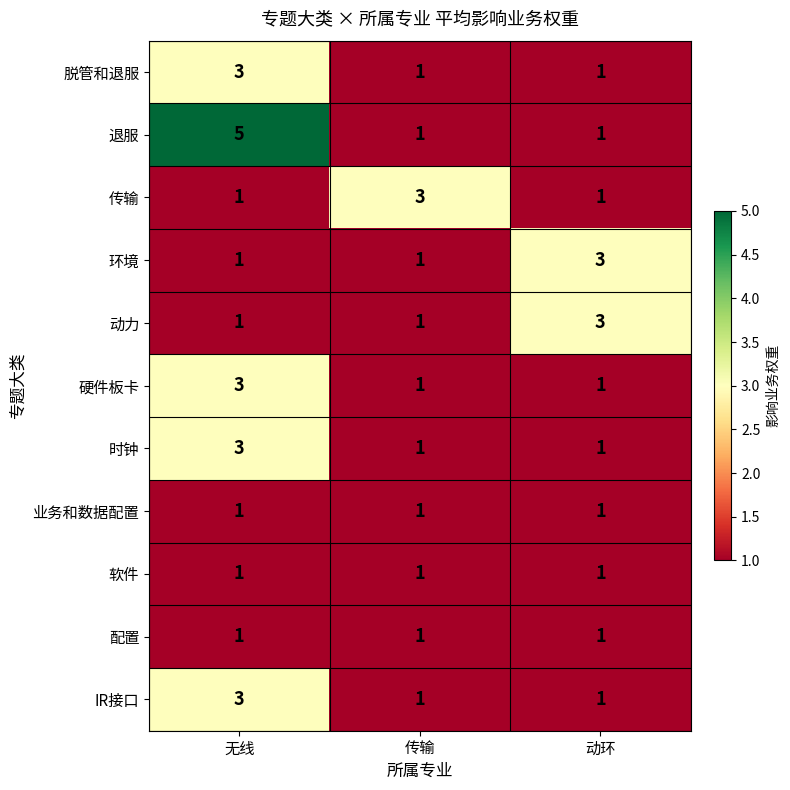

Between 无线 and 传输, which series saw the biggest shift?

退服